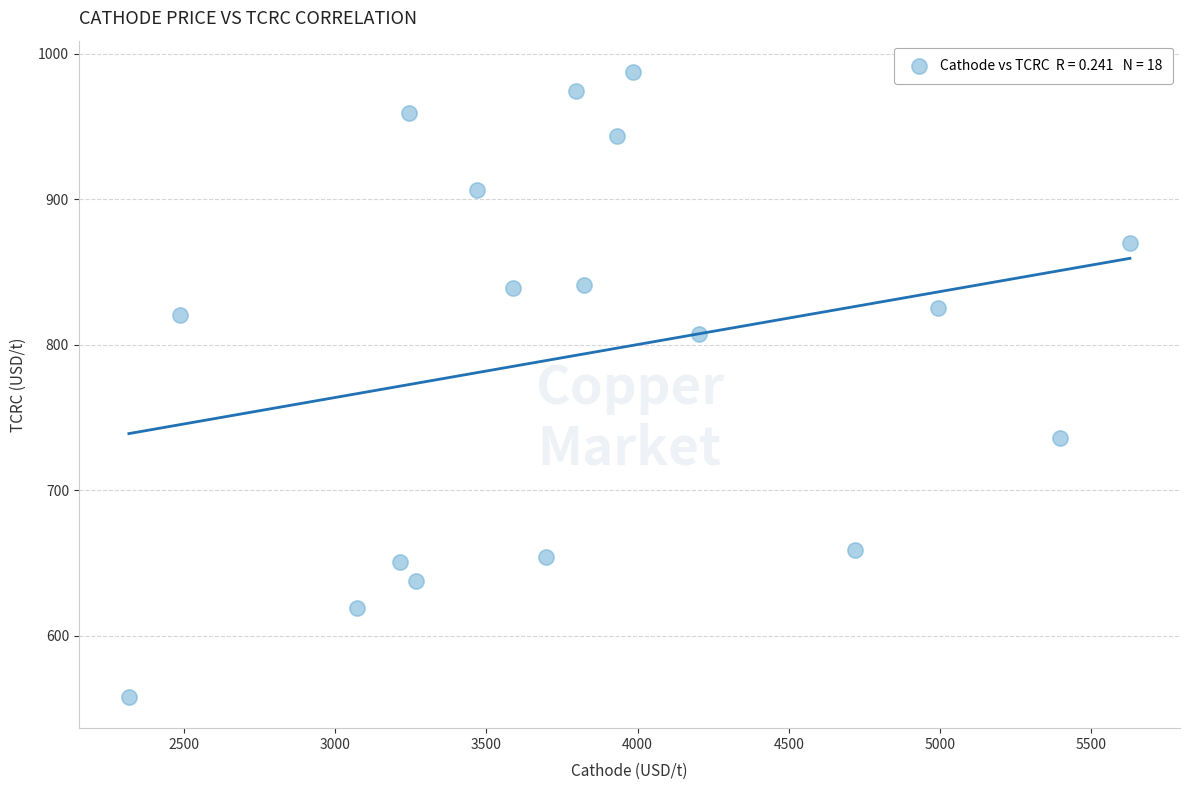

What is the range of Y values (max minus min)?

429.5